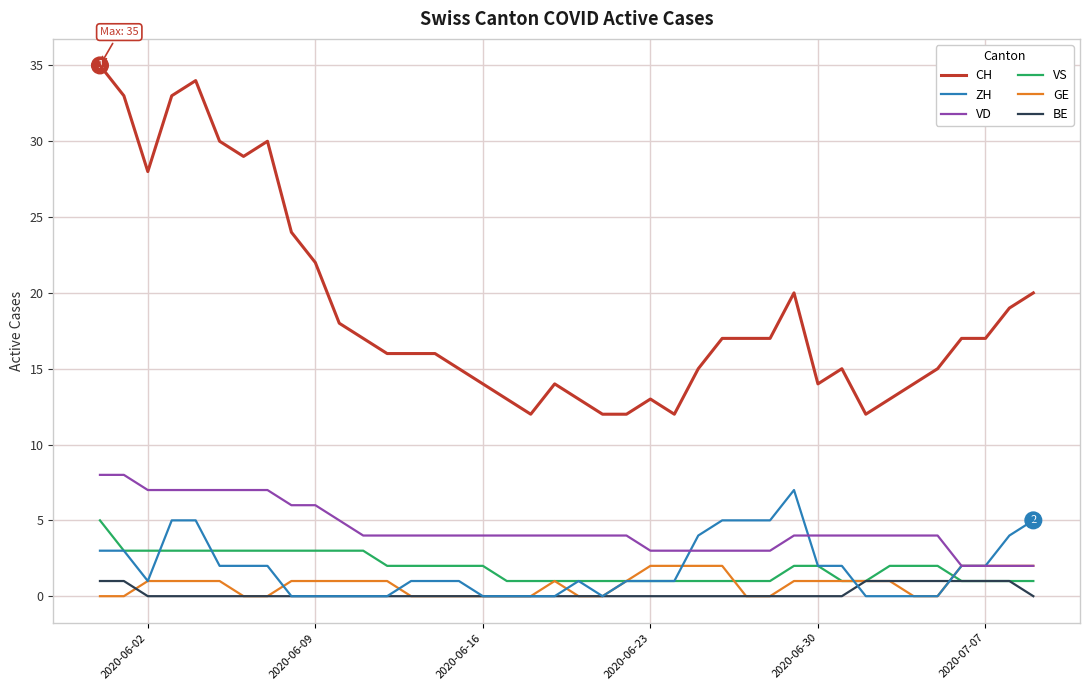

What is the average value of the VS series?

2